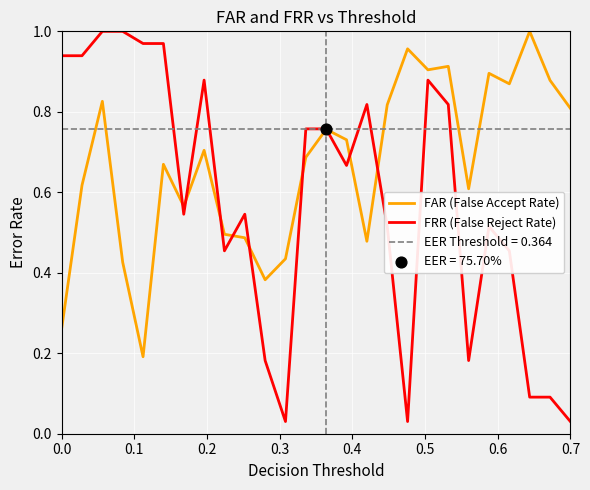

What are all the series names shown in the legend?

FAR (False Accept Rate), FRR (False Reject Rate)